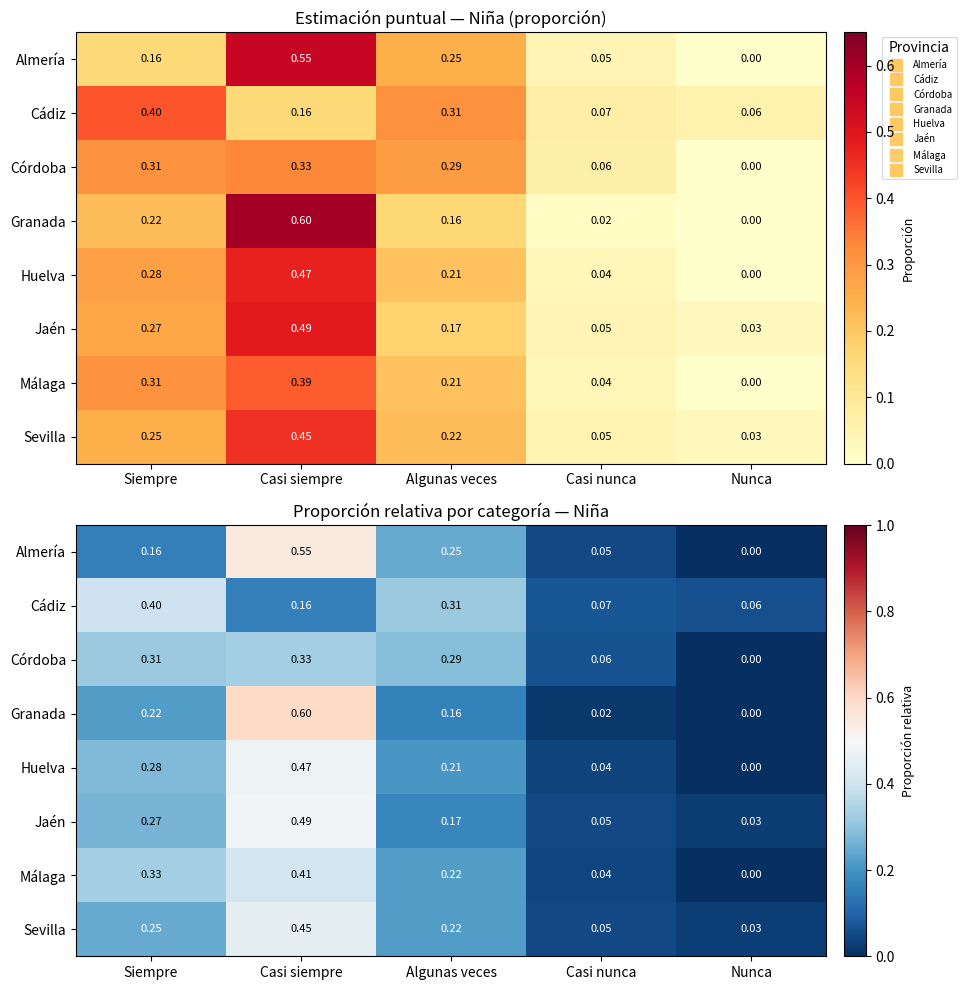

Is the value of Jaén at Algunas veces greater than the value of Almería at Algunas veces?

No